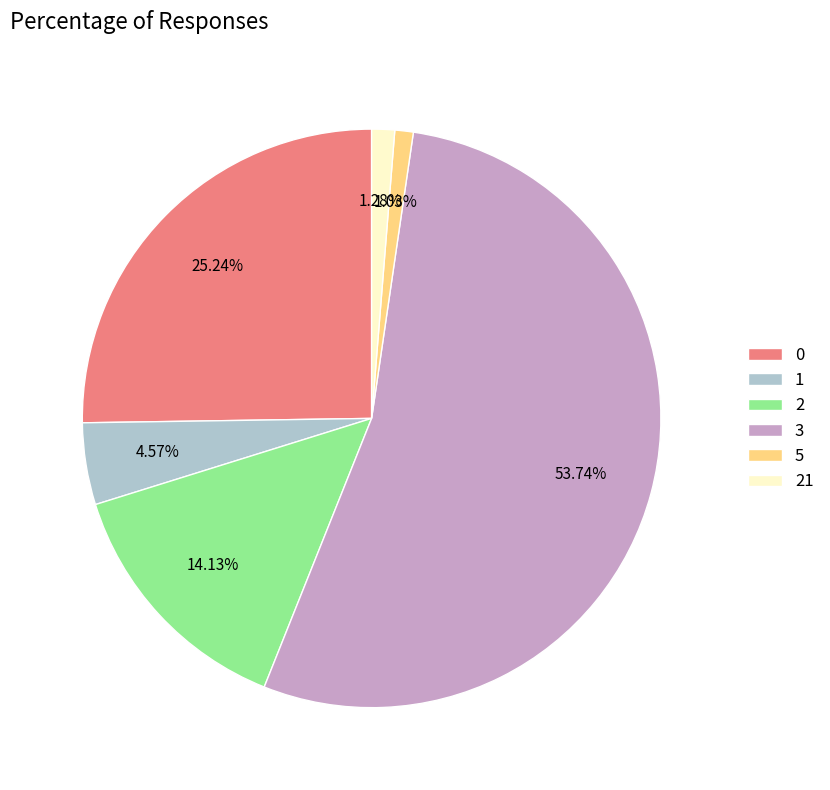

What percentage do 21 and 0 together represent?

26.5%